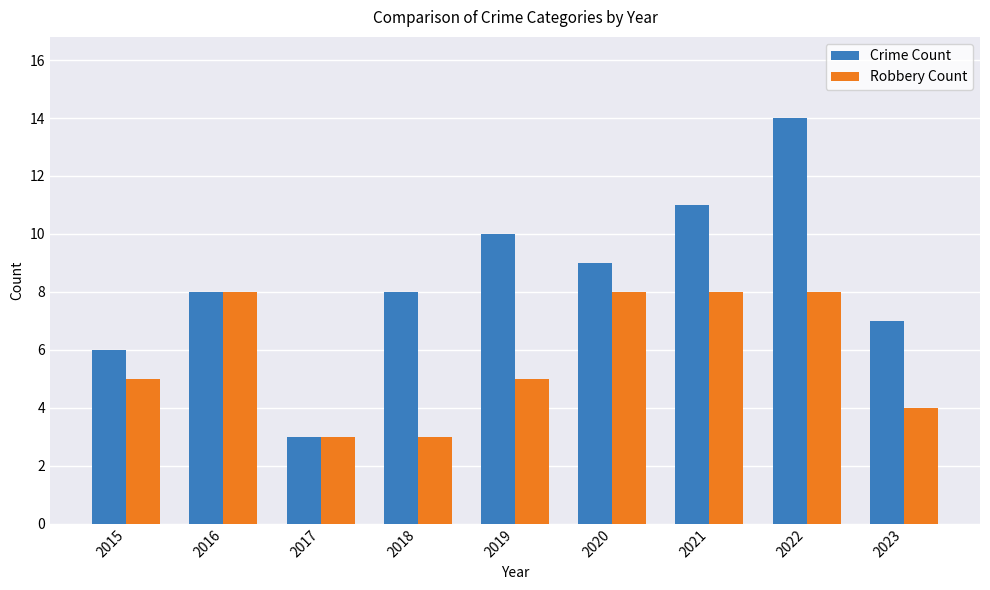

At which category is the sum across all series the highest?

2022